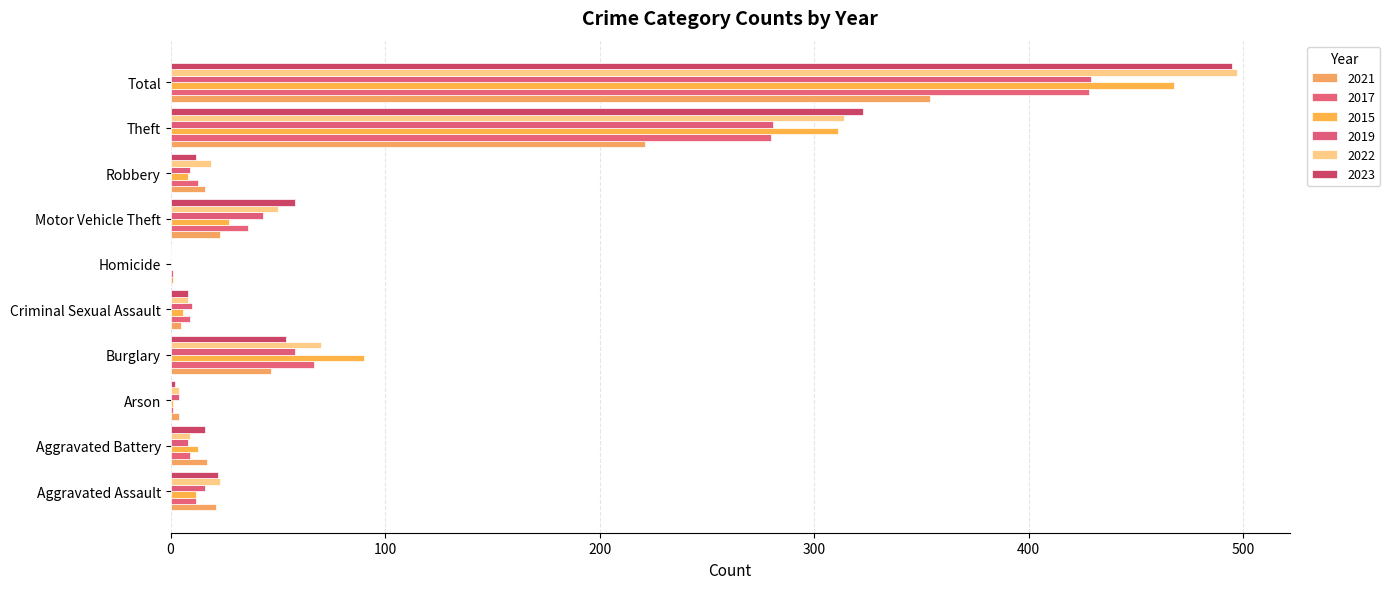

What is the sum of the 2019 values at Total and Homicide?

429